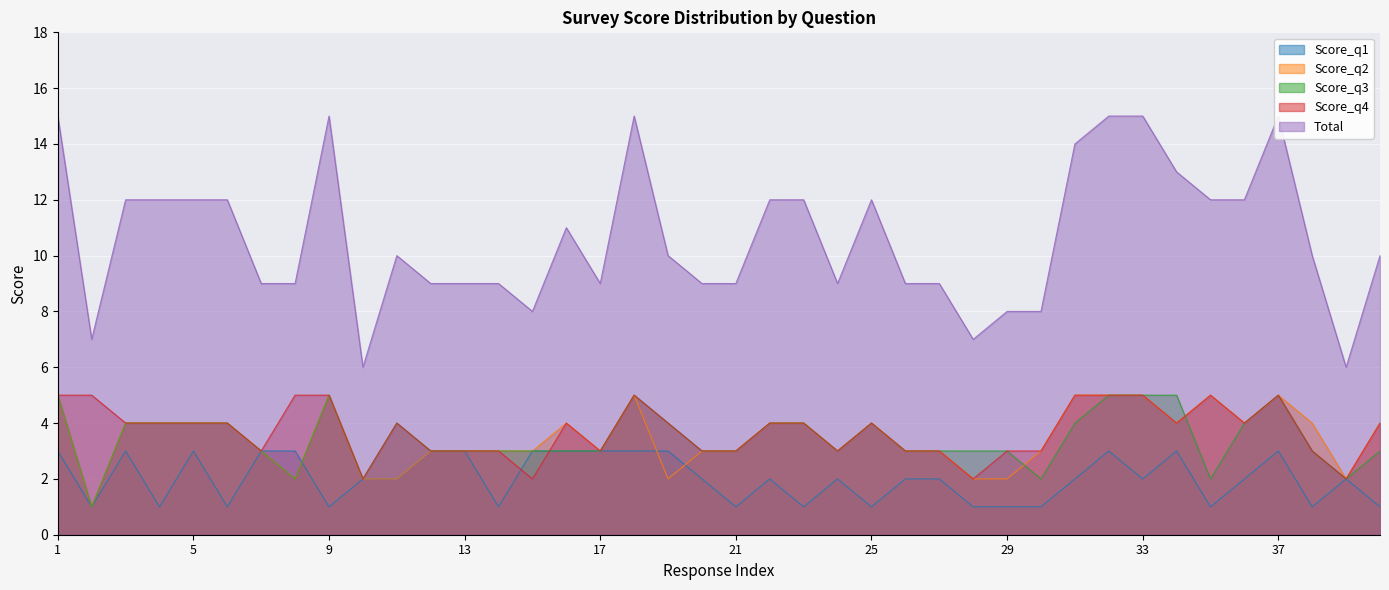

At which category does Score_q3 reach its first local peak?

9